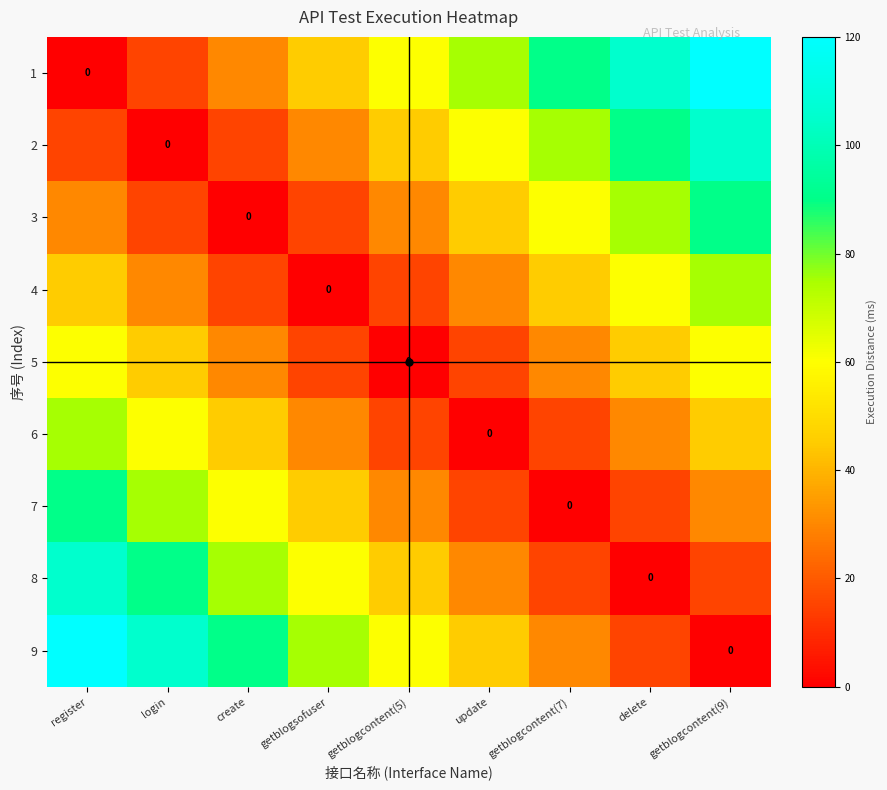

Is it true that 8 equals 24 at getblogcontent(9)?

False